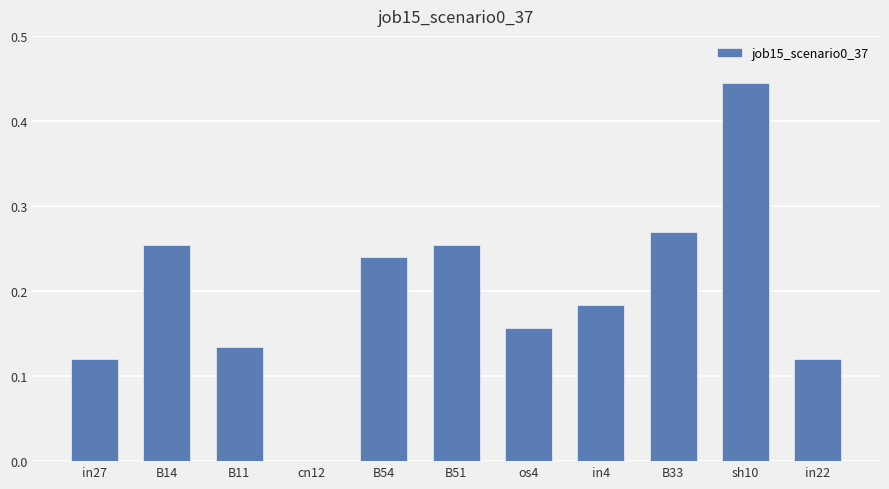

Which label corresponds to the largest value in the chart?

sh10